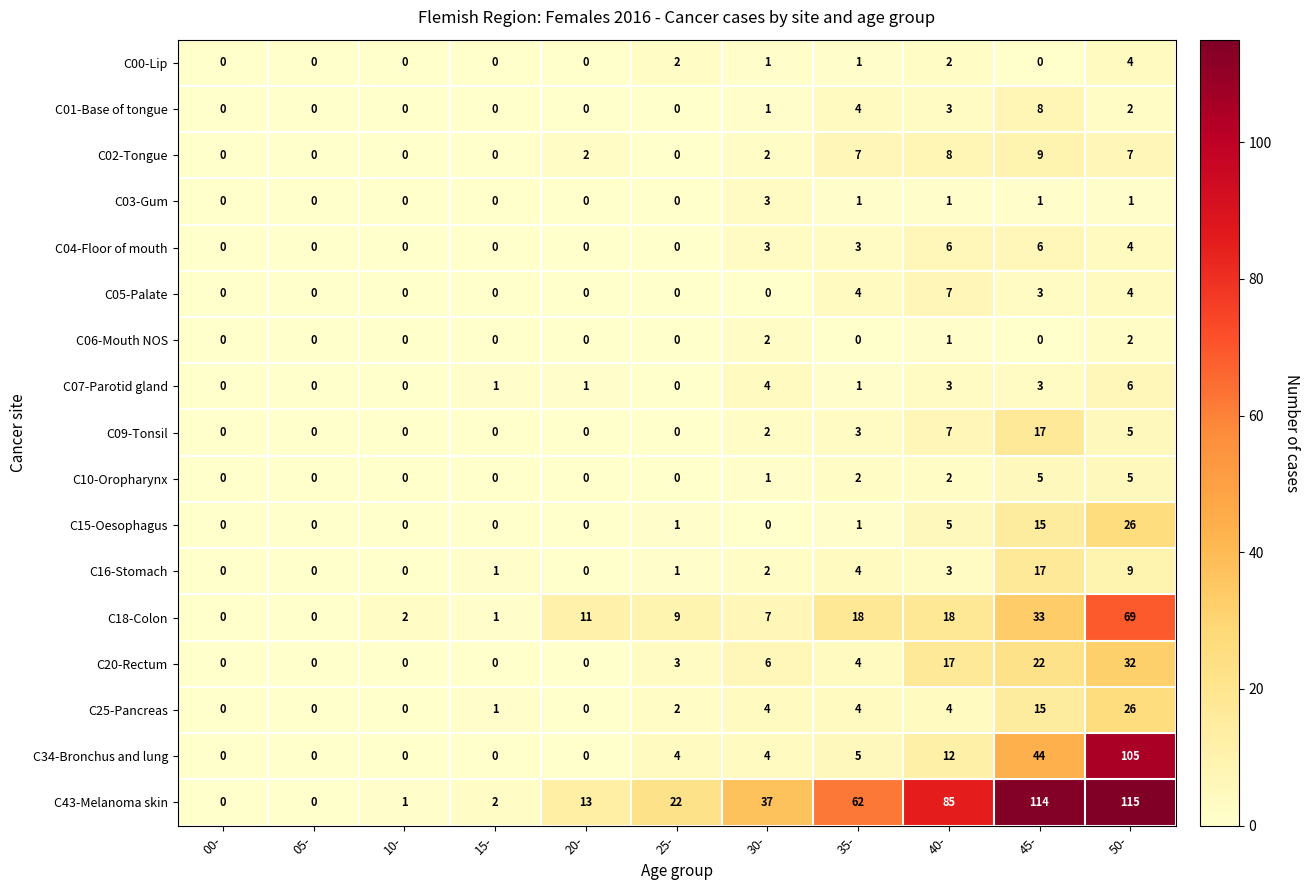

Which label corresponds to the largest value in the chart?

50-